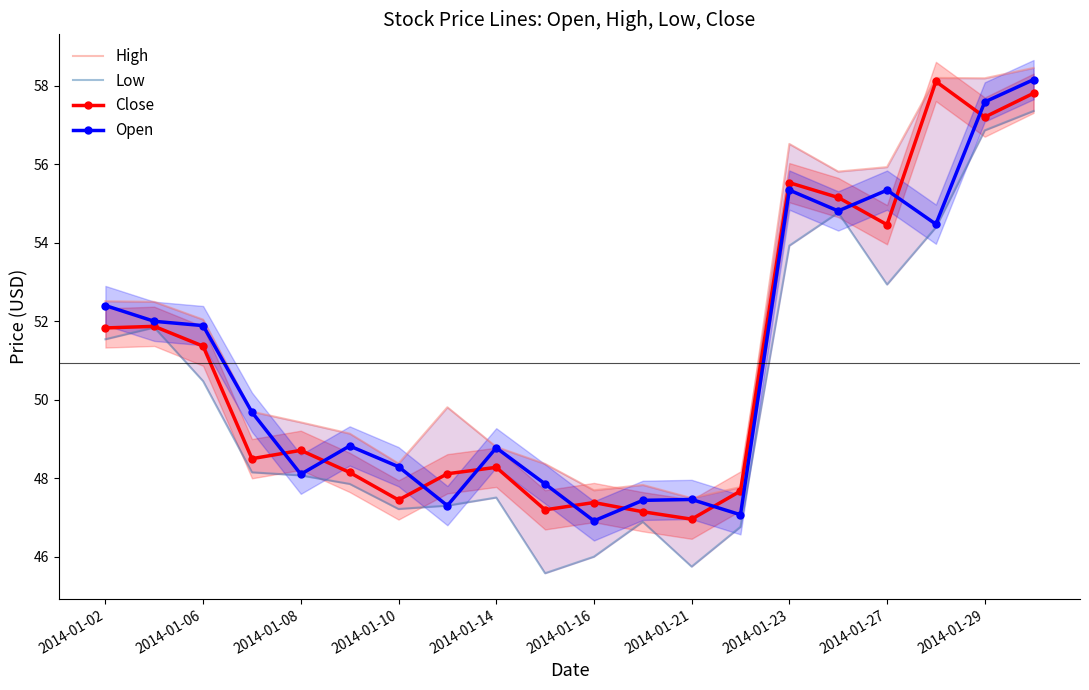

Which series has the largest total across all categories?

High